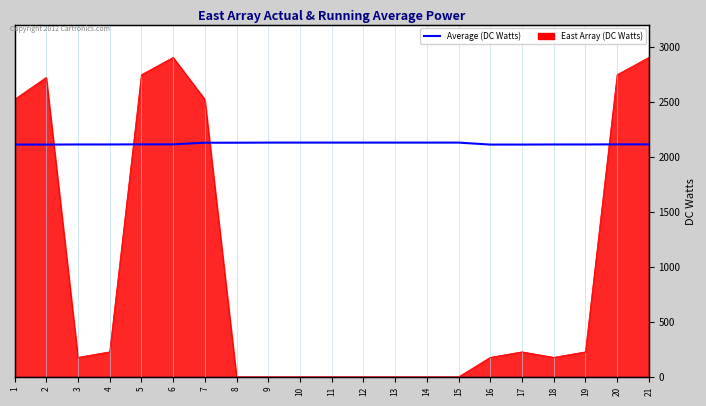

How many data points are above 2115?

9